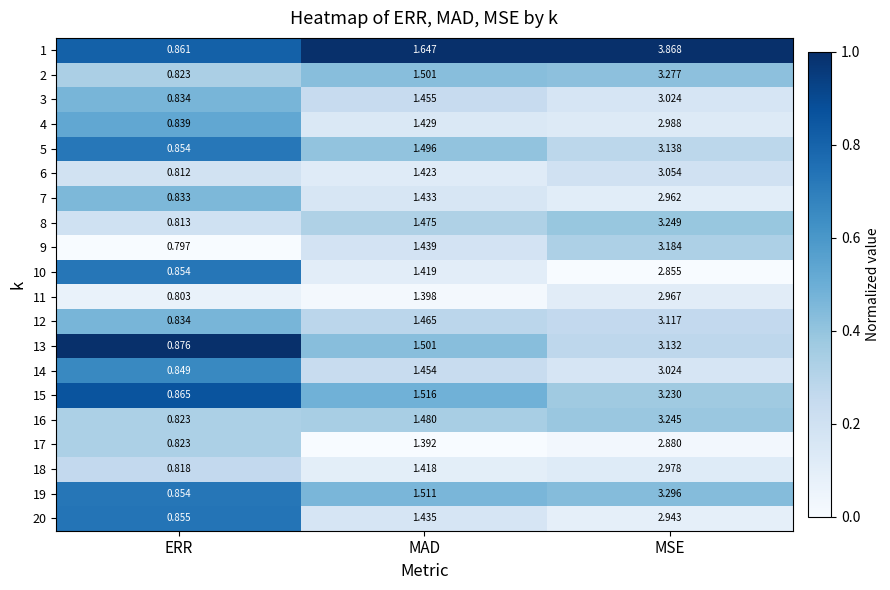

How many series are shown in this chart?

20